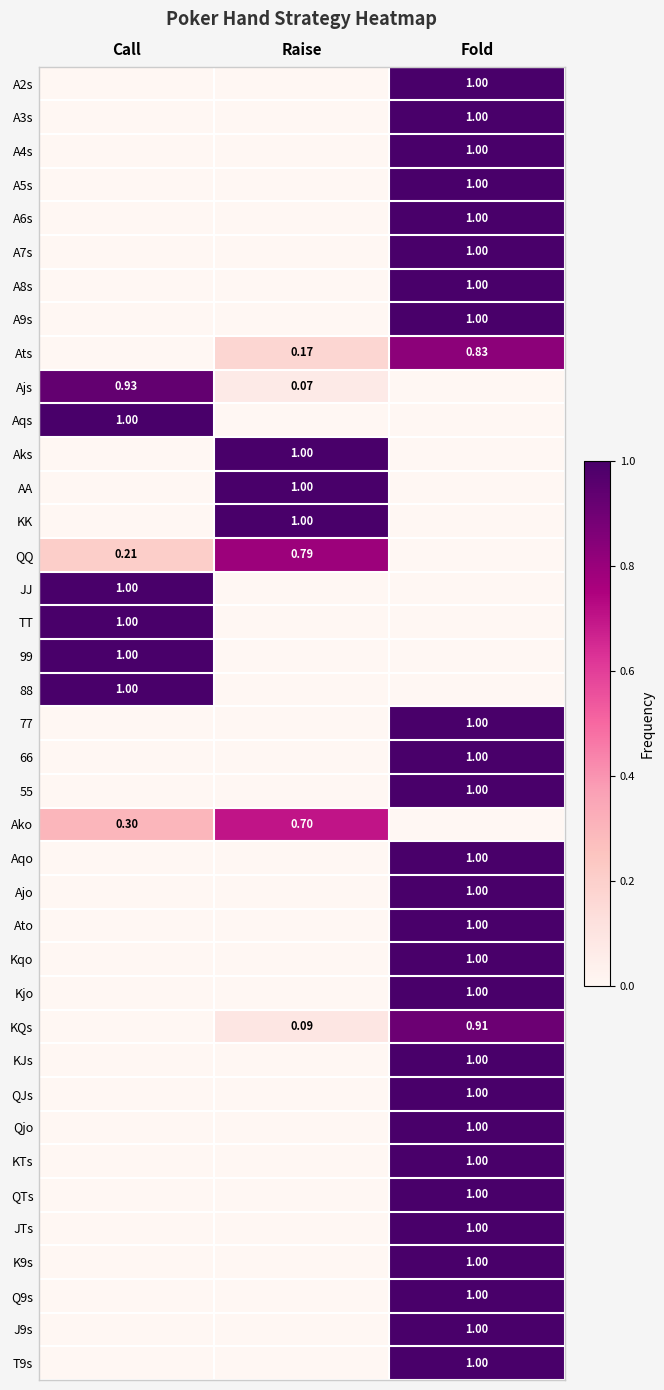

Rank the series by their maximum value, from highest to lowest.

A2s, A3s, A4s, A5s, A6s, A7s, A8s, A9s, Aqs, Aks, AA, KK, JJ, TT, 99, 88, 77, 66, 55, Aqo, Ajo, Ato, Kqo, Kjo, KJs, QJs, Qjo, KTs, QTs, JTs, K9s, Q9s, J9s, T9s, Ajs, KQs, Ats, QQ, Ako